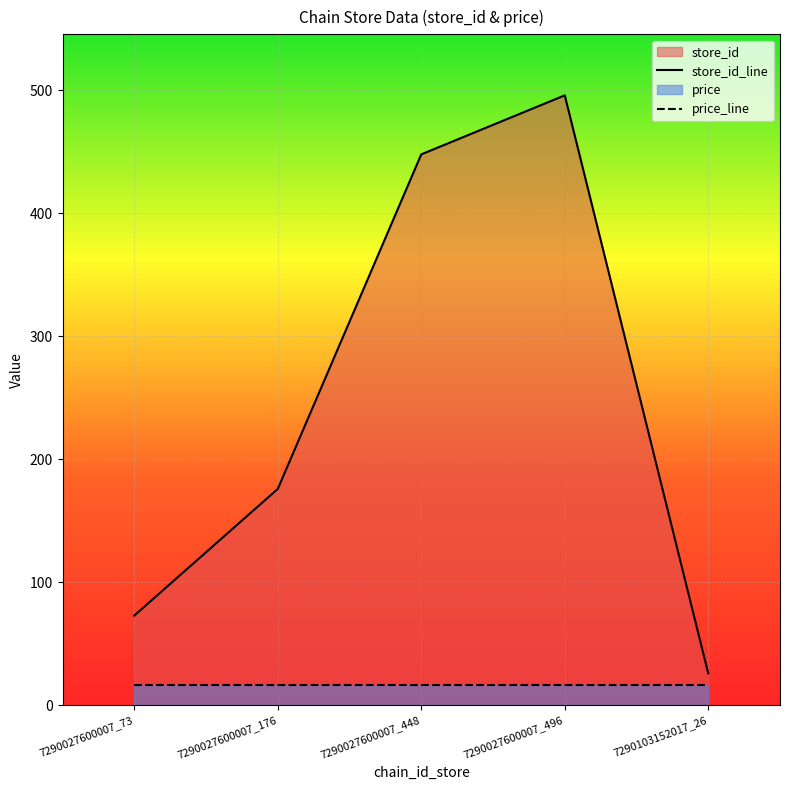

The value at 7290027600007_448 is 448. True or false?

True